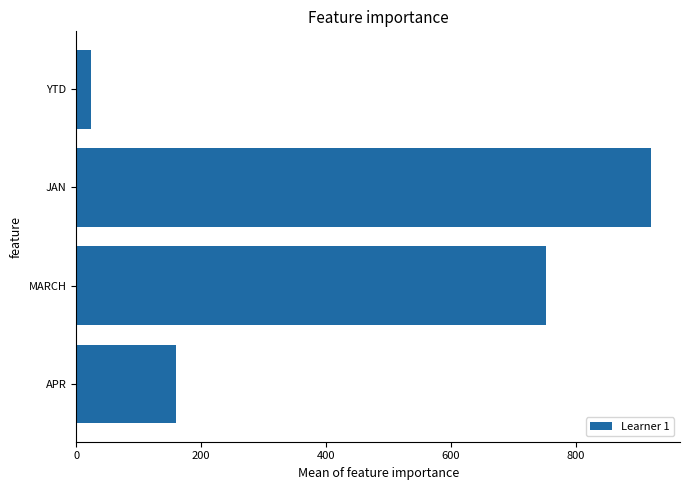

Which has a higher value, YTD or MARCH?

MARCH